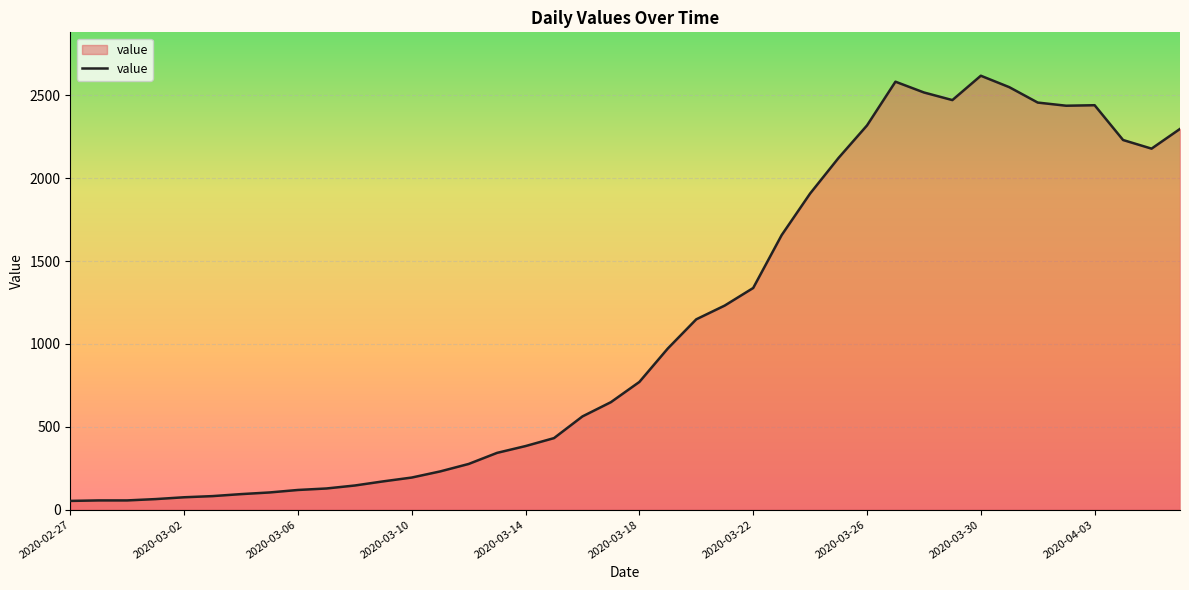

What is the difference between the maximum and minimum values?

2566